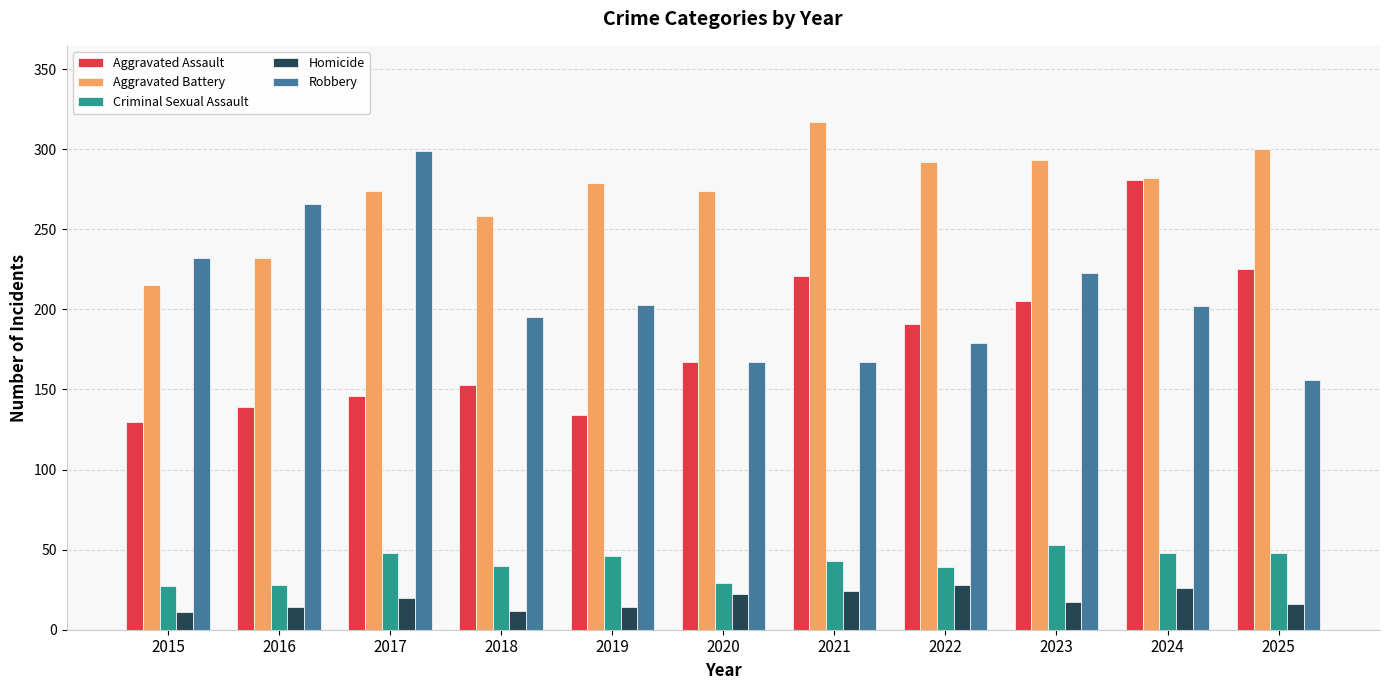

What is the spread (max minus min) of values at 2017?

279